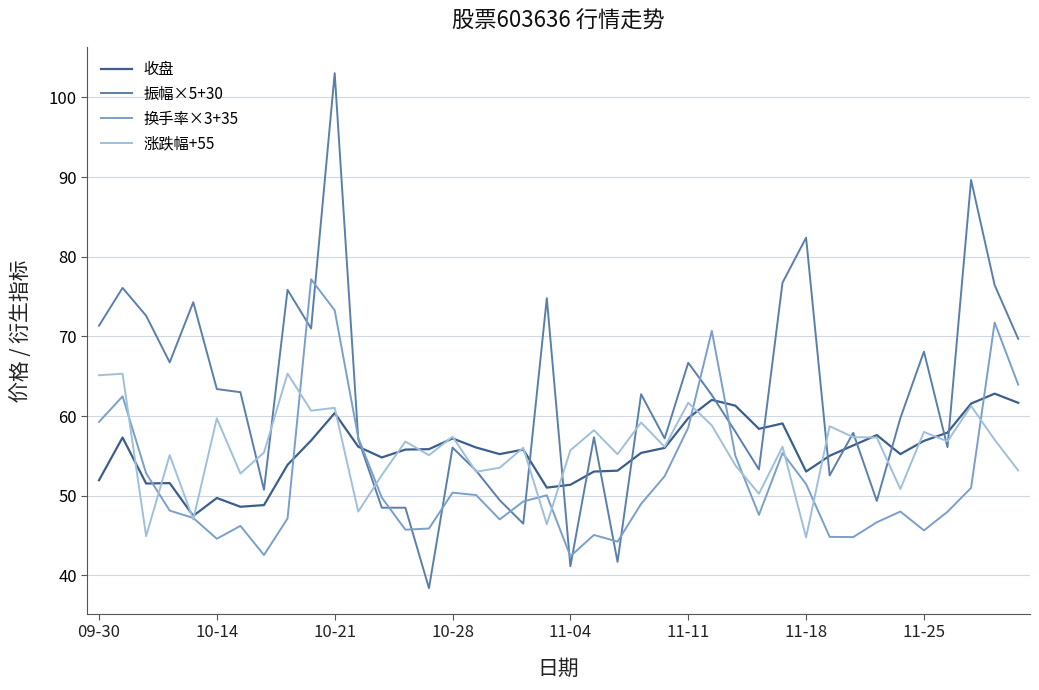

What is the highest value of the 涨跌幅+55 series?

65.3